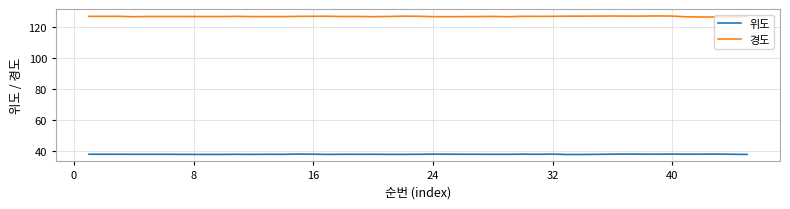

True or false: 경도 and 위도 cross at least once.

False